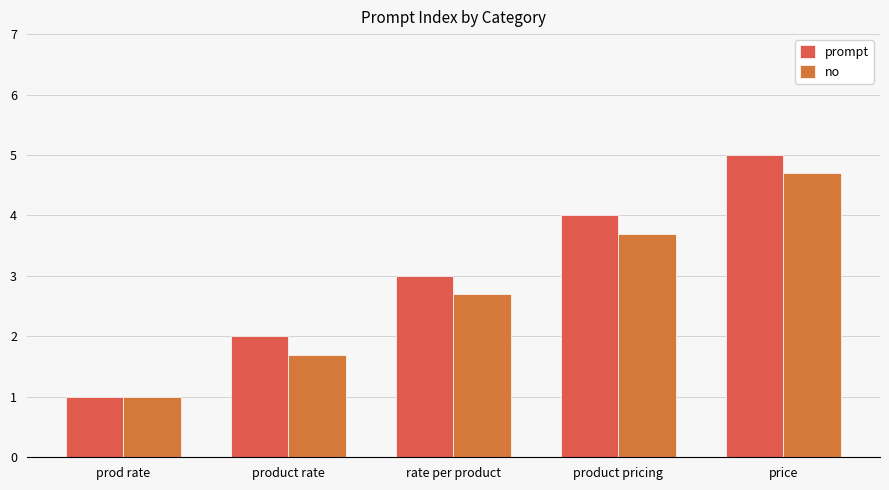

What is the highest value of the prompt series?

5.0